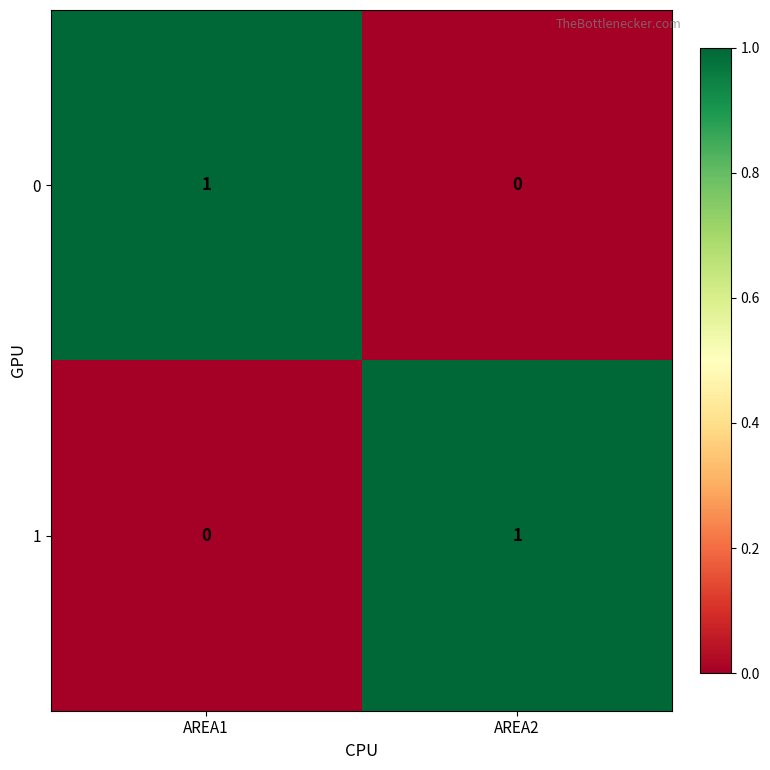

True or false: 0 has a value of 0 at AREA1.

False